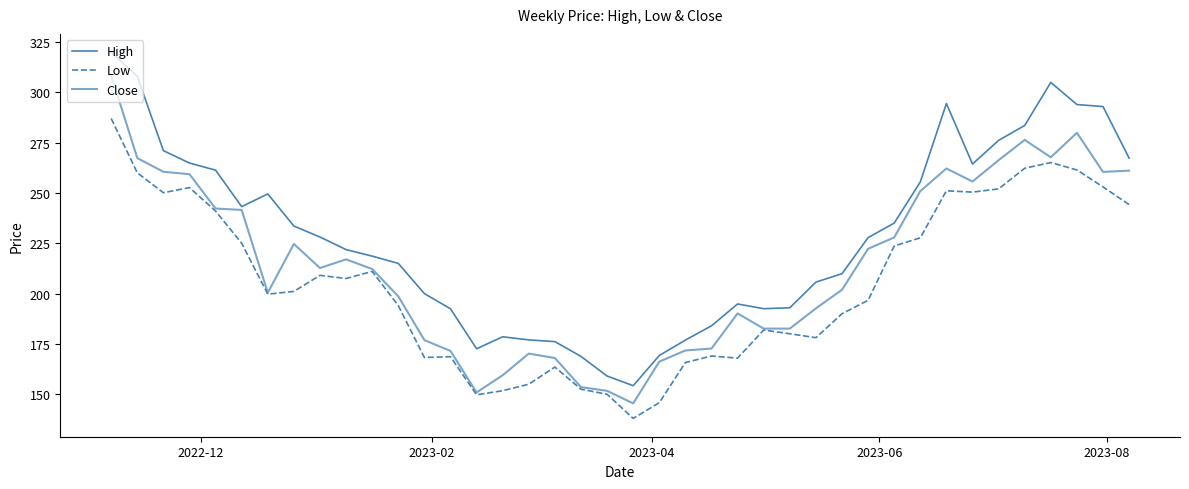

How many series are shown in this chart?

3